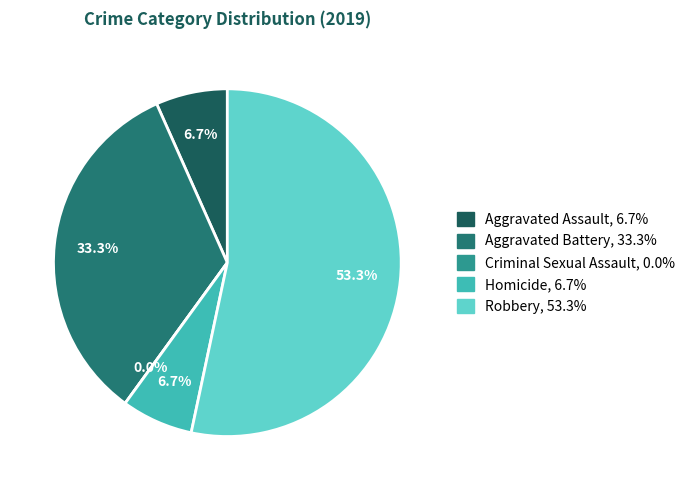

Rank the categories by value from highest to lowest.

Robbery, Aggravated Battery, Aggravated Assault, Homicide, Criminal Sexual Assault